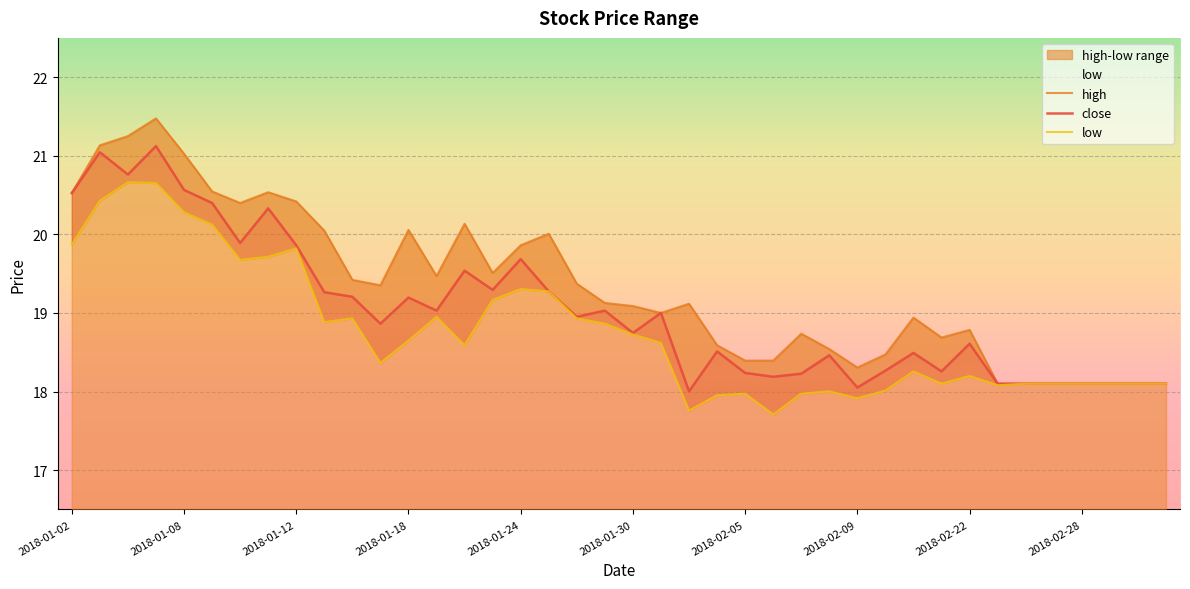

True or false: low has more than 0 interior local peaks.

True